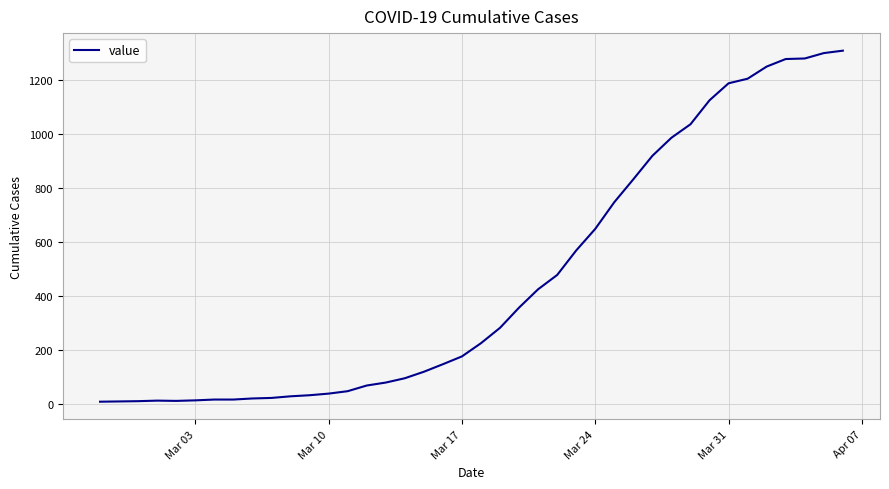

What is the difference between the maximum and minimum values?

1302